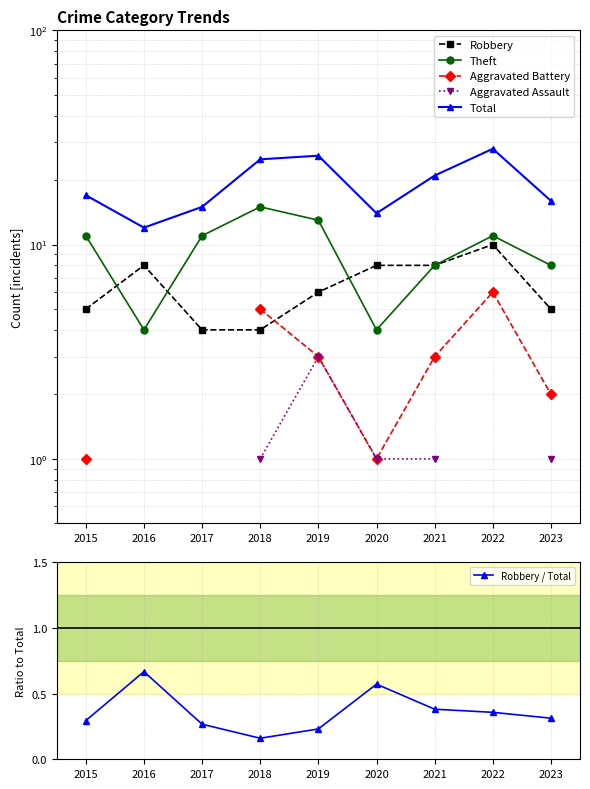

What is the smallest value displayed?

0.2